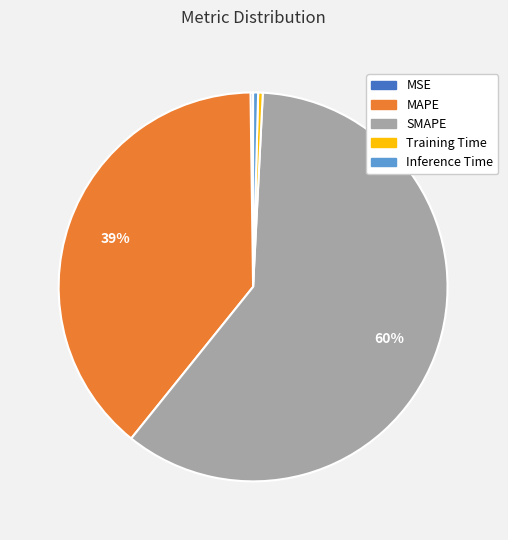

Does any single category account for the majority?

Yes